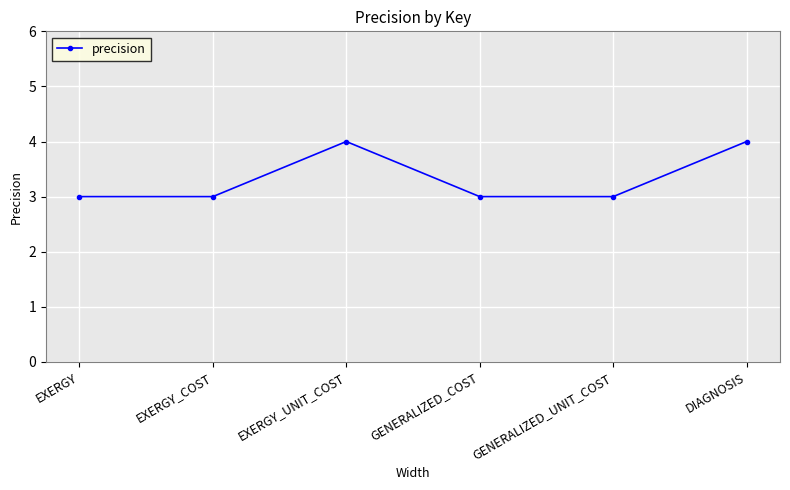

How many lines are shown in the chart?

1